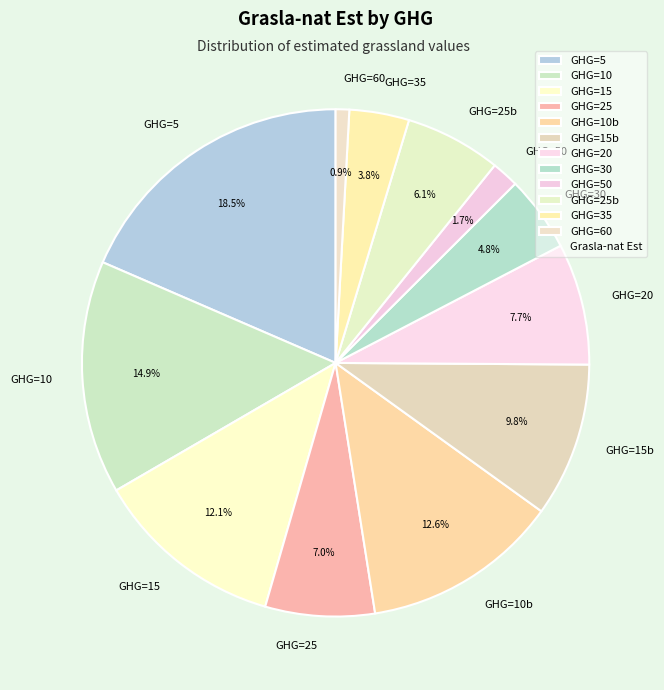

Which has a higher value, GHG=25 or GHG=15b?

GHG=15b